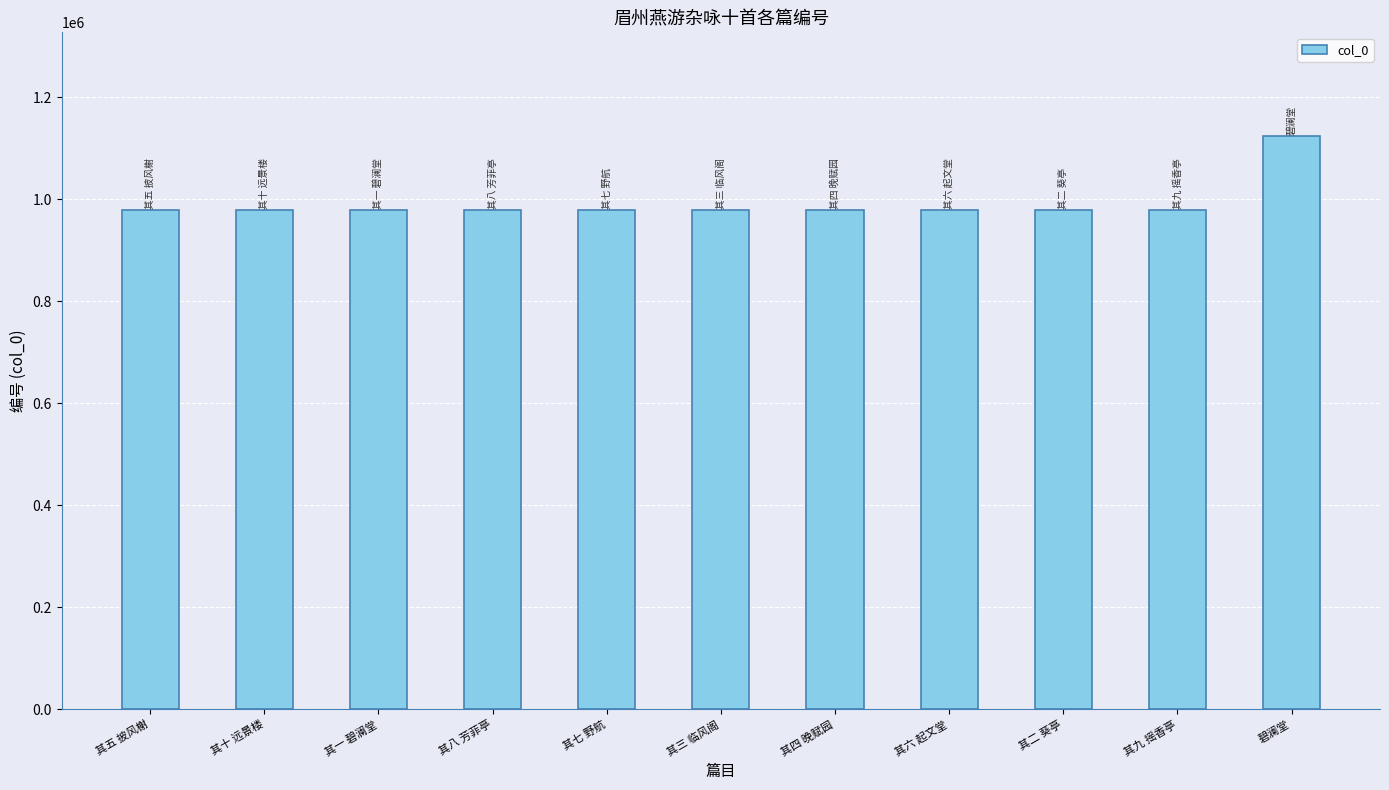

At which category does the chart reach its peak across all series?

碧澜堂